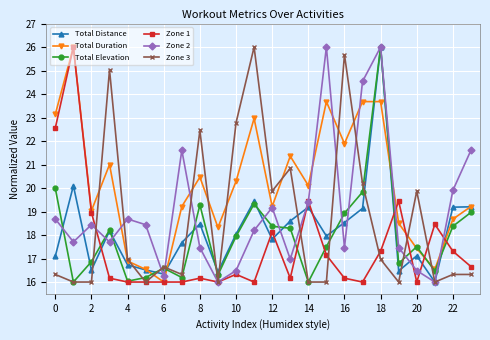

How many data points in Zone 2 are less than 18?

11